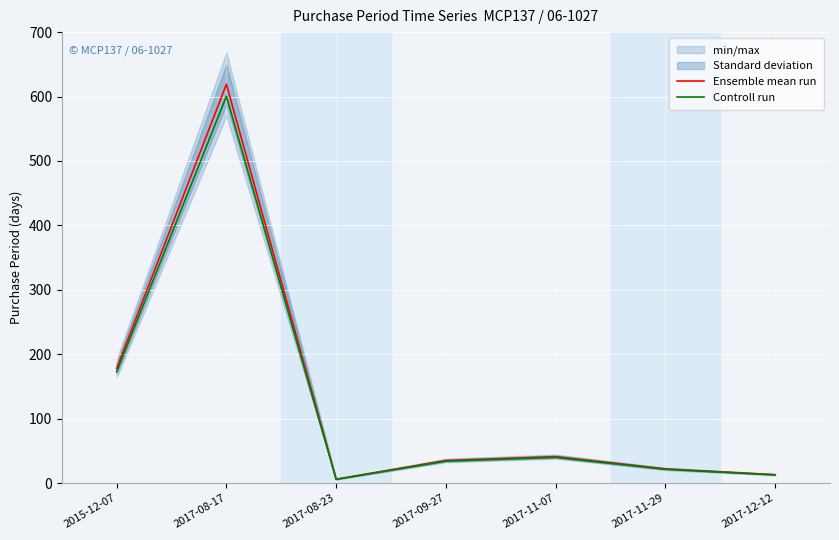

What is the total value across all series at 2017-08-17?

1219.4